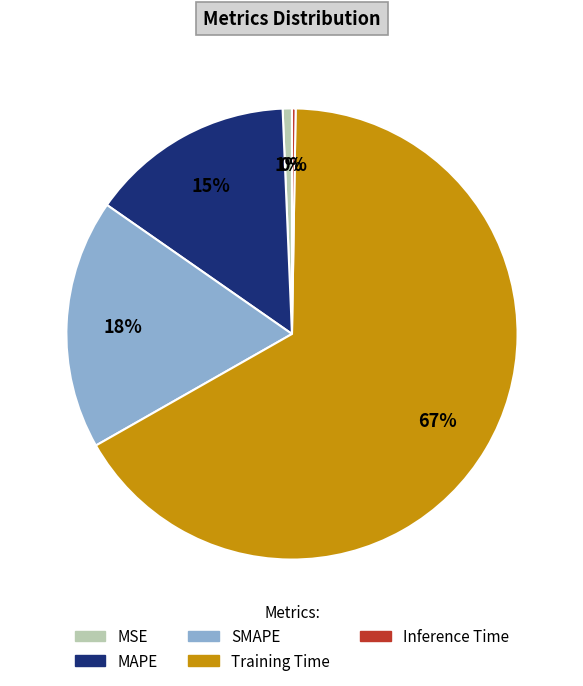

To the nearest percent, what is the difference between the MAPE and SMAPE slice percentages?

3%